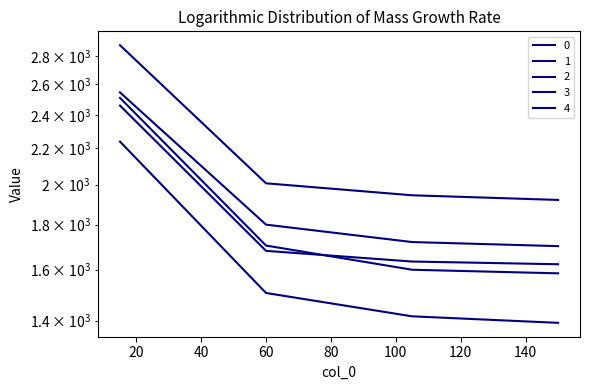

At which label does 1 first exceed 2006?

15